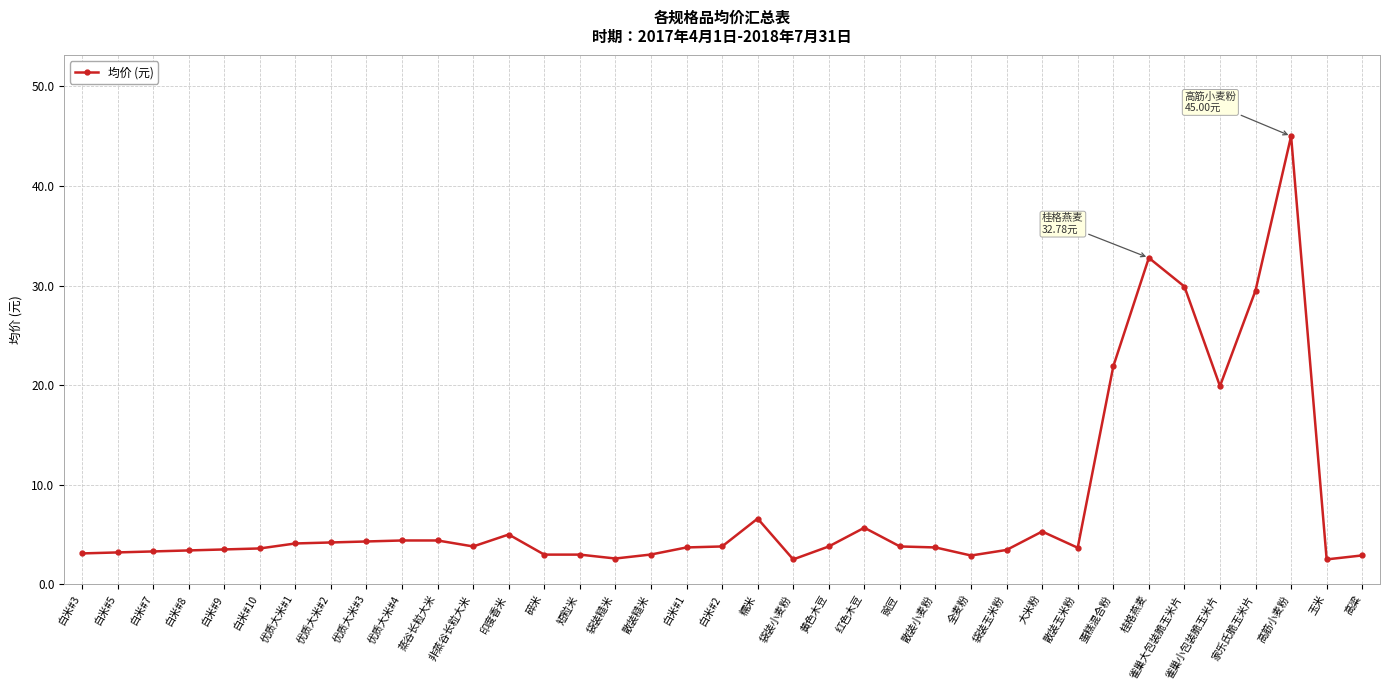

True or false: there are more than 0 points higher than both neighbors.

True